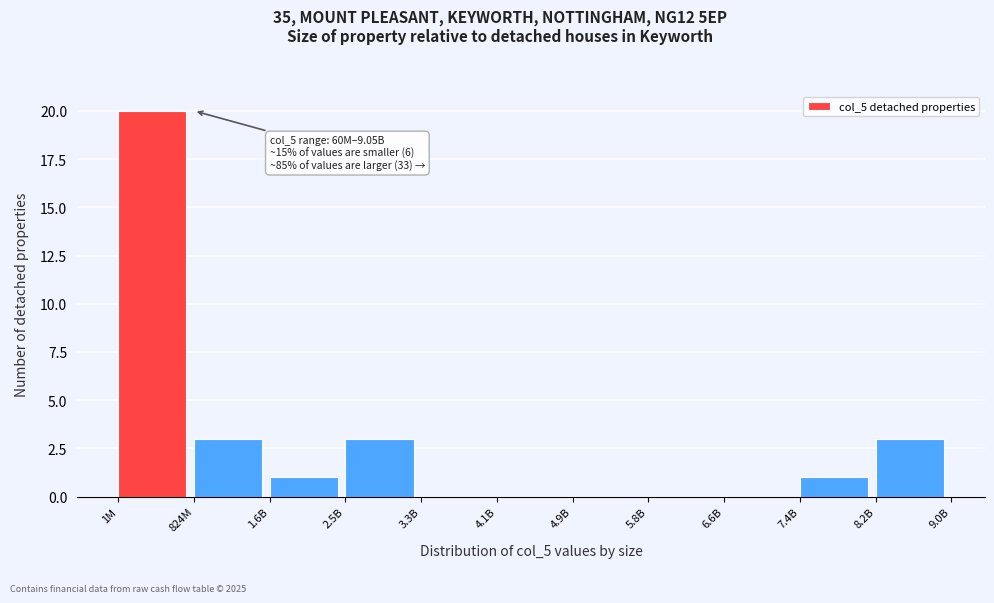

Reading left to right, list all the values displayed in this chart.

1M=20	824M=3	1.6B=1	2.5B=3	3.3B=0	4.1B=0	4.9B=0	5.8B=0	6.6B=0	7.4B=1	8.2B=3